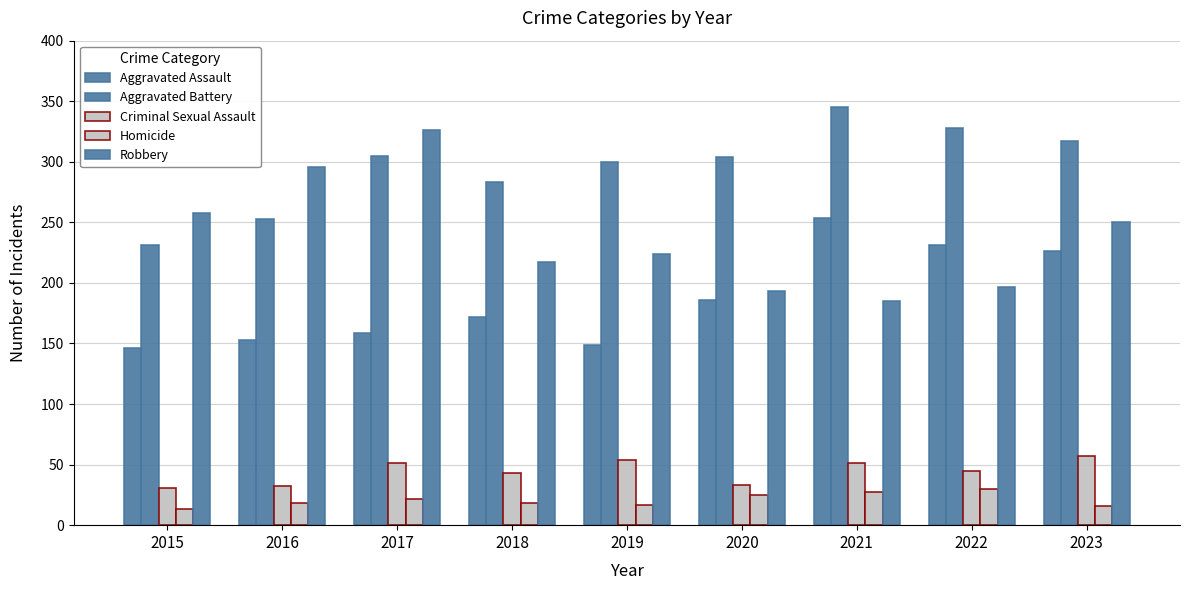

At which label does Homicide first exceed 18?

2017